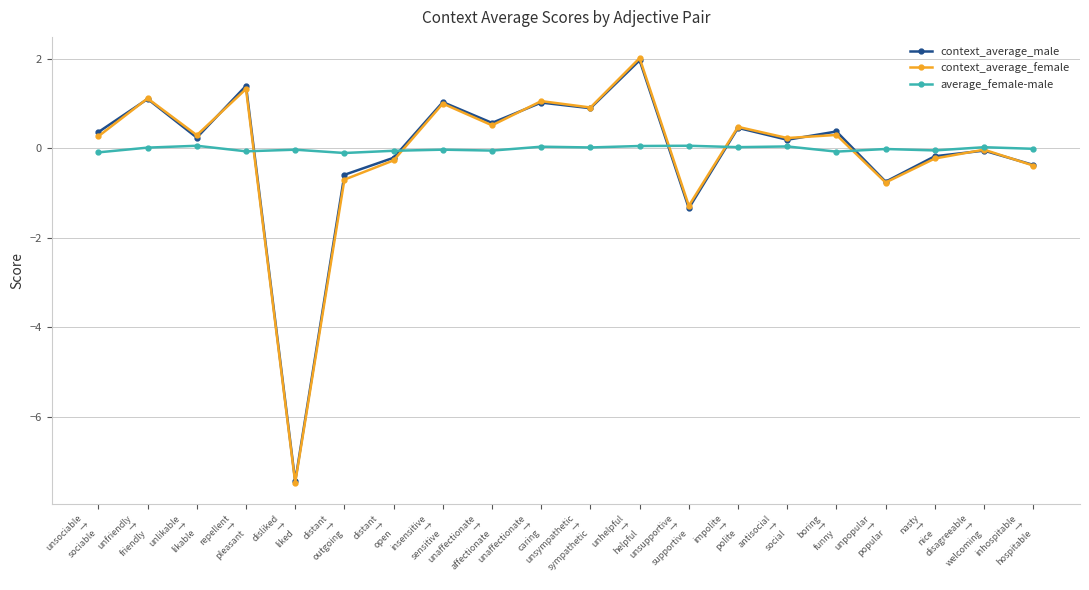

Which series has the largest range (max minus min)?

context_average_female